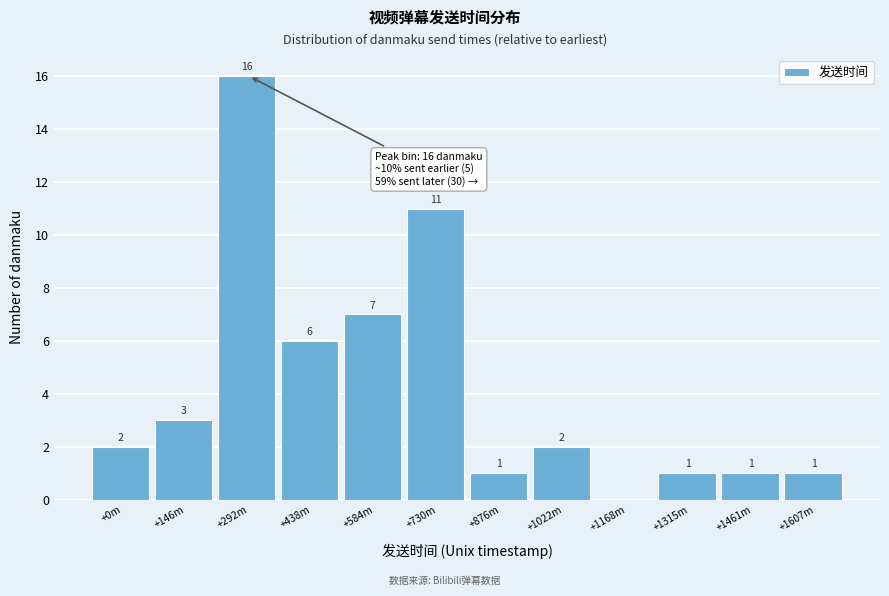

Reading left to right, extract all data points from this chart.

+0m=2	+146m=3	+292m=16	+438m=6	+584m=7	+730m=11	+876m=1	+1022m=2	+1168m=0	+1315m=1	+1461m=1	+1607m=1